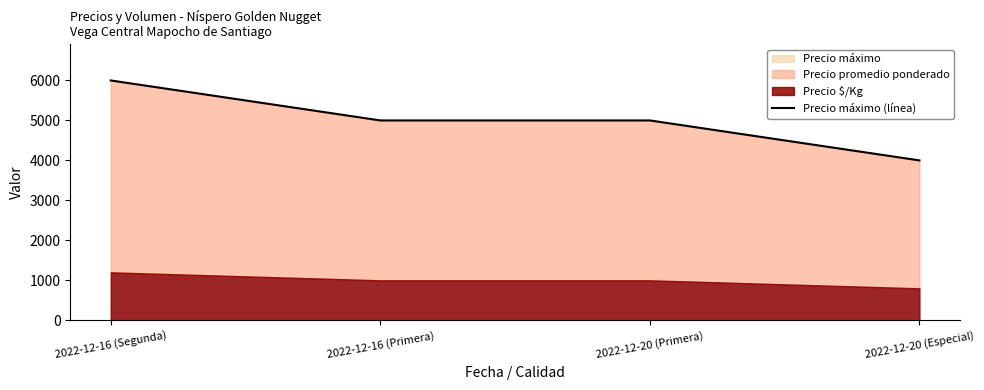

True or false: there are more than 2 points higher than both neighbors.

False